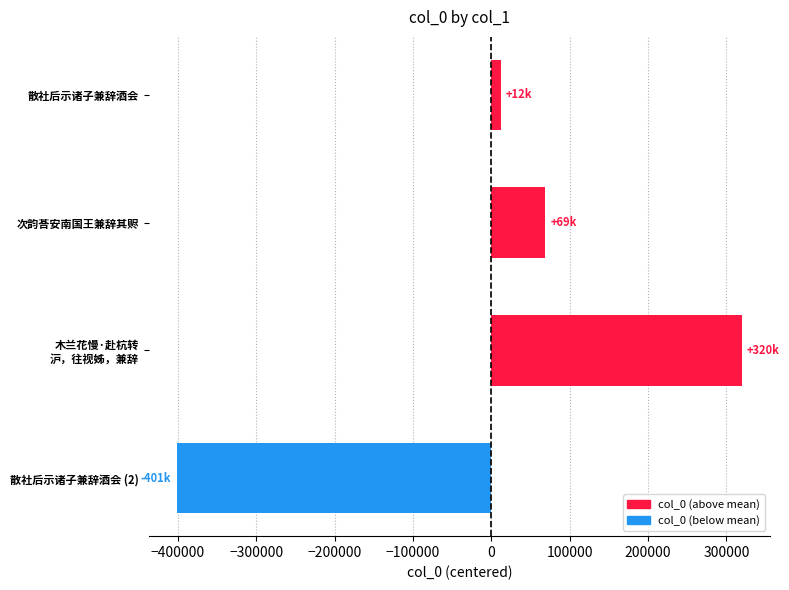

Between 散社后示诸子兼辞酒会 and 散社后示诸子兼辞酒会 (2), which is larger?

散社后示诸子兼辞酒会